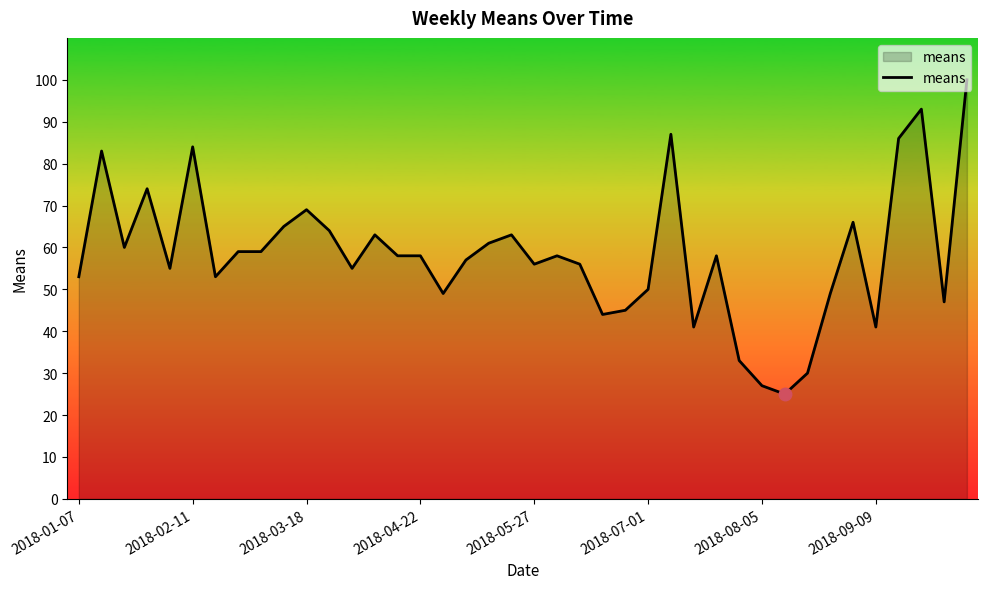

What is the minimum value shown in the chart?

25